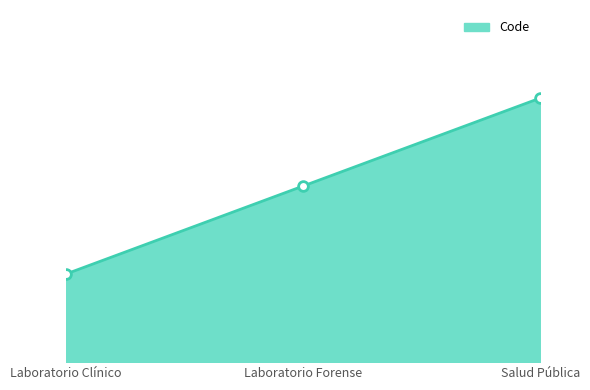

What is the smallest value displayed?

1